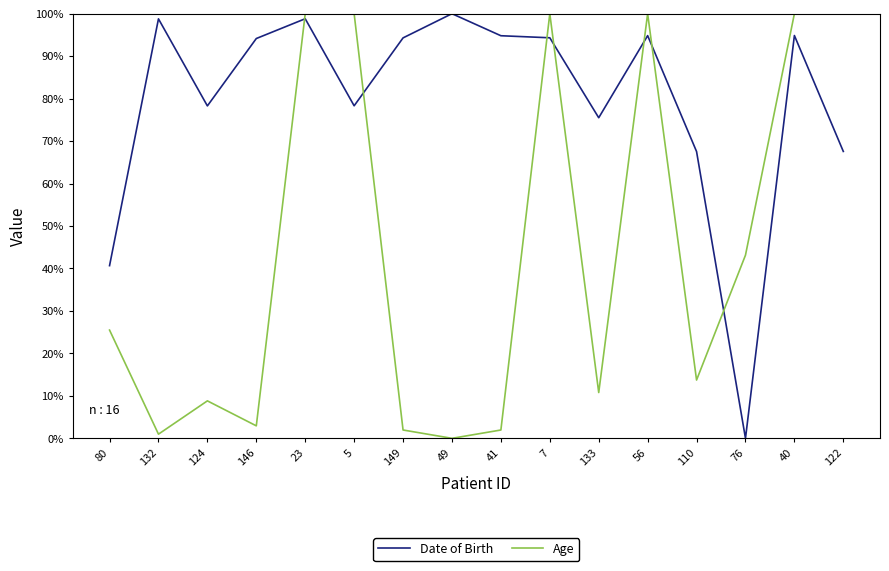

At which label is Date of Birth closest to 50?

80